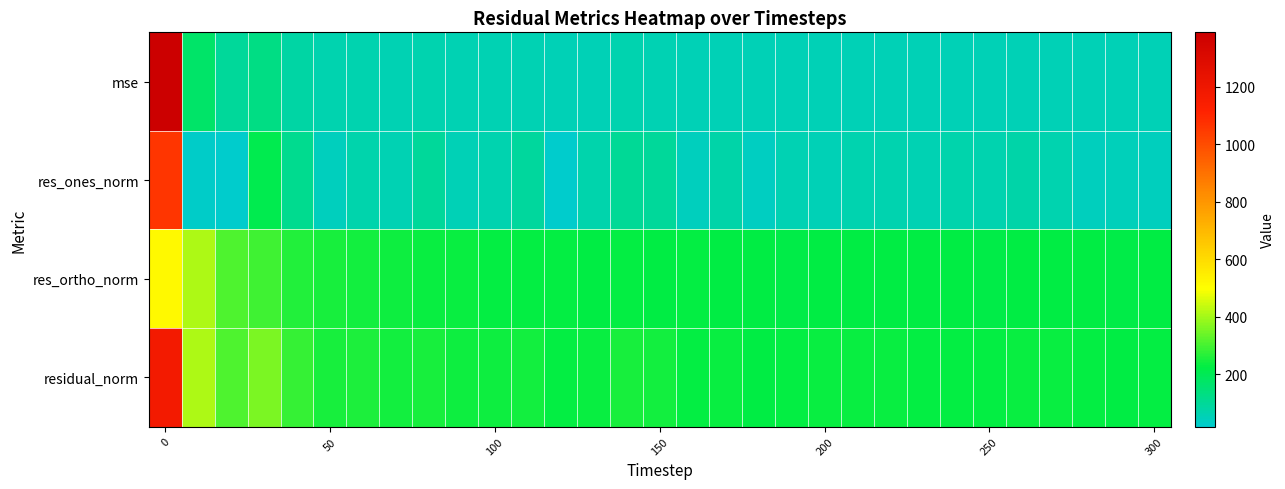

At how many categories does at least one series exceed 267?

5